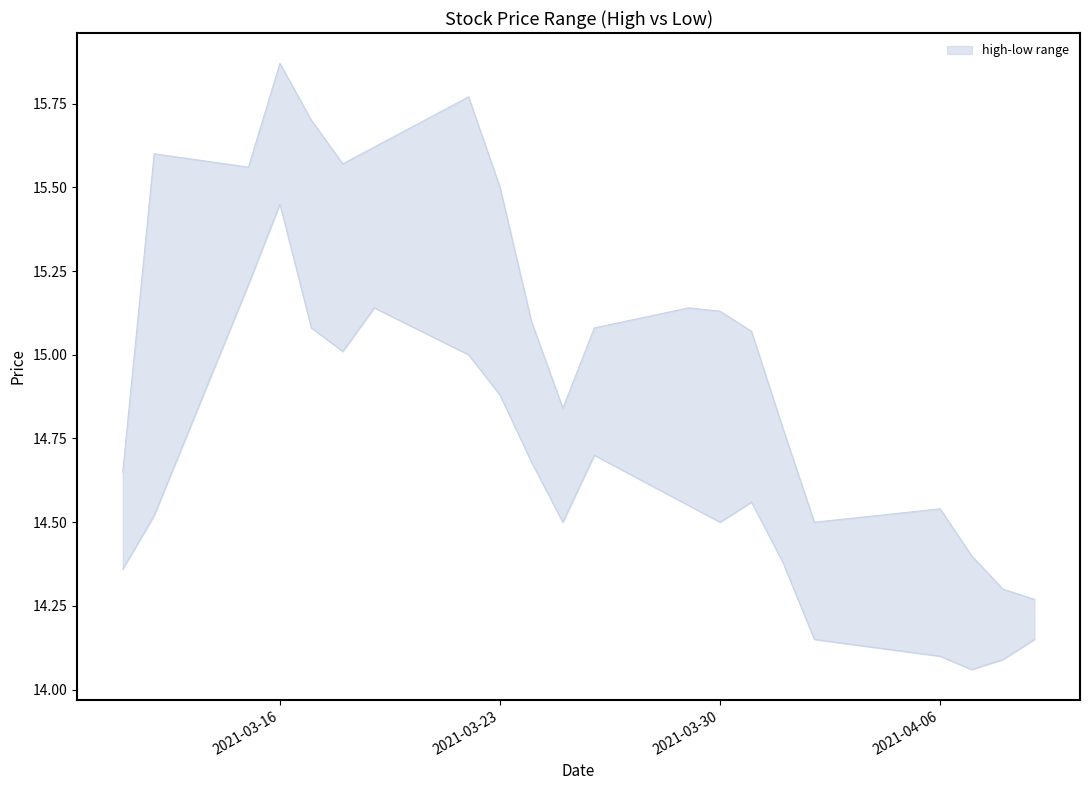

True or false: low and high intersect in this chart.

False